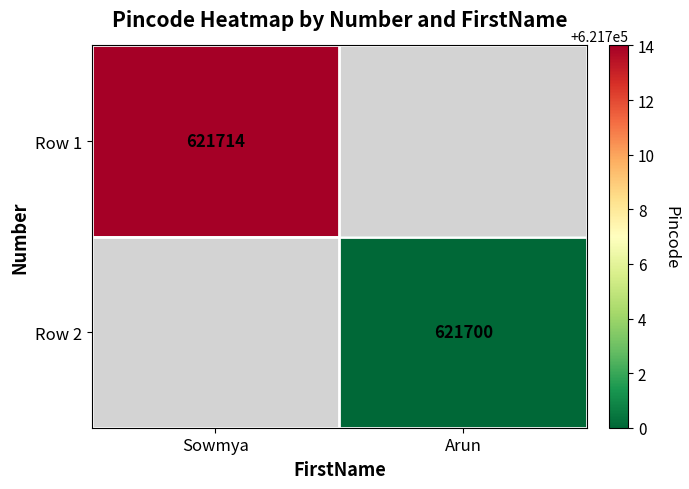

Which label corresponds to the smallest value in the chart?

Arun